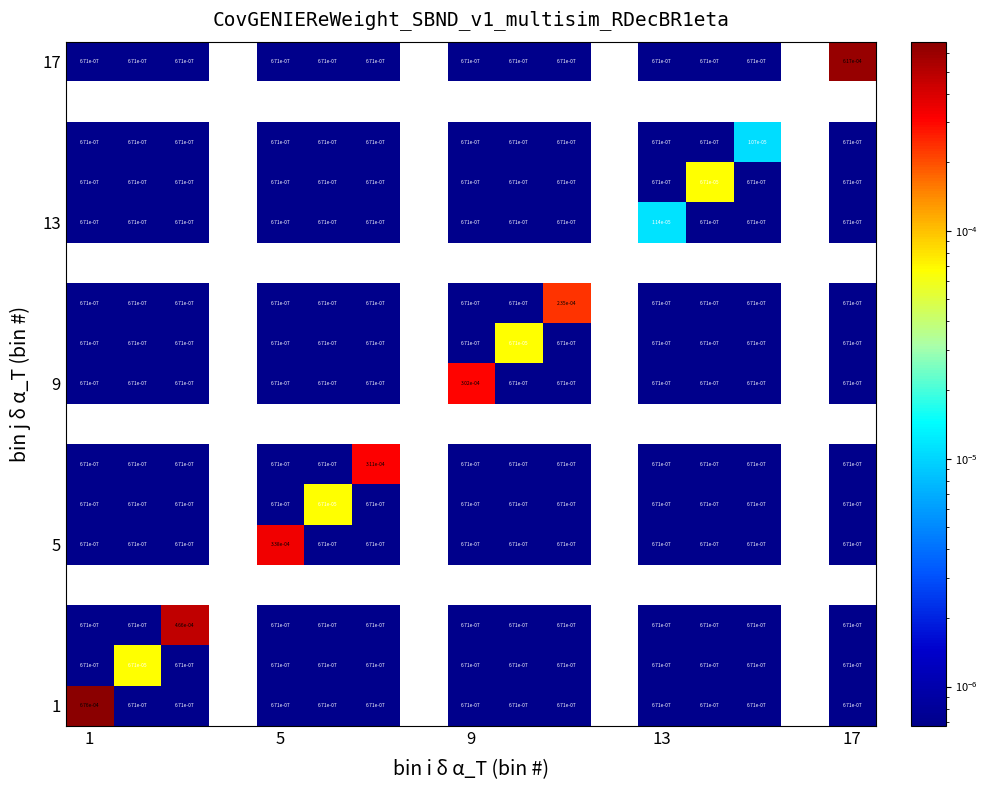

Is it true that 5 equals 0.0 at 9?

True